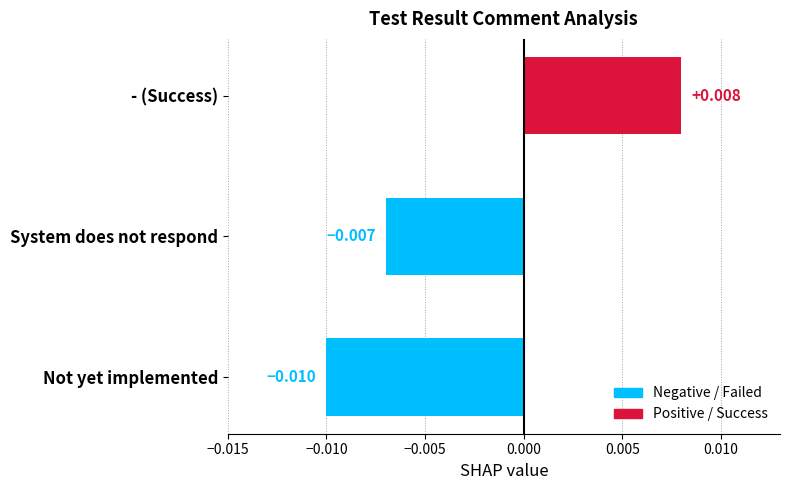

Which category has the lowest value across all series?

Not yet implemented